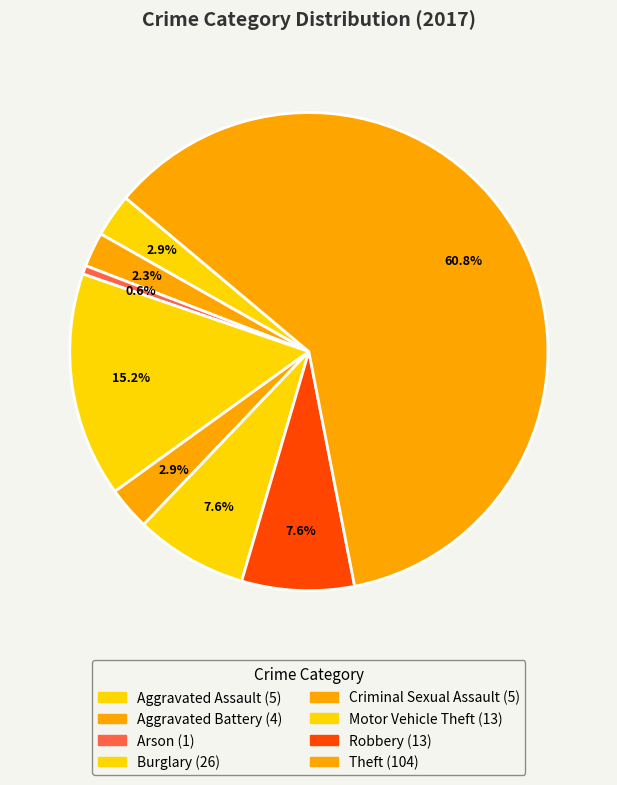

How many segments does this pie chart have?

8